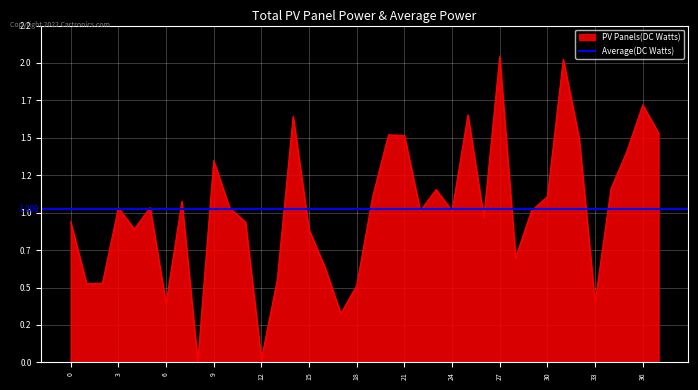

Rank the categories by value from lowest to highest.

8, 12, 17, 6, 33, 18, 1, 2, 13, 16, 28, 15, 4, 11, 0, 26, 24, 22, 29, 10, 3, 5, 7, 19, 30, 23, 34, 9, 35, 32, 21, 20, 37, 14, 25, 36, 31, 27